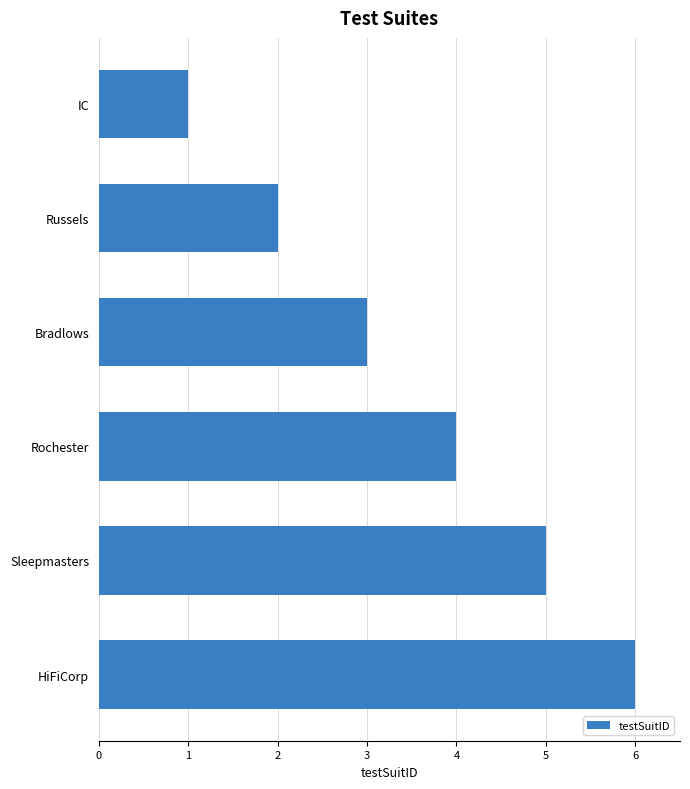

Are the bars horizontal?

Yes